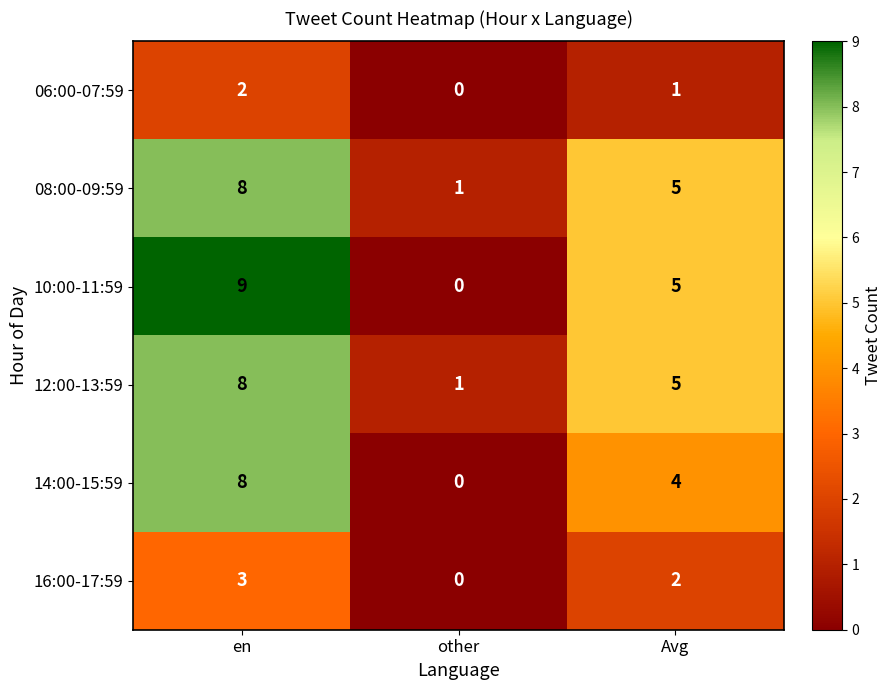

Between other and Avg, which series saw the biggest shift?

10:00-11:59